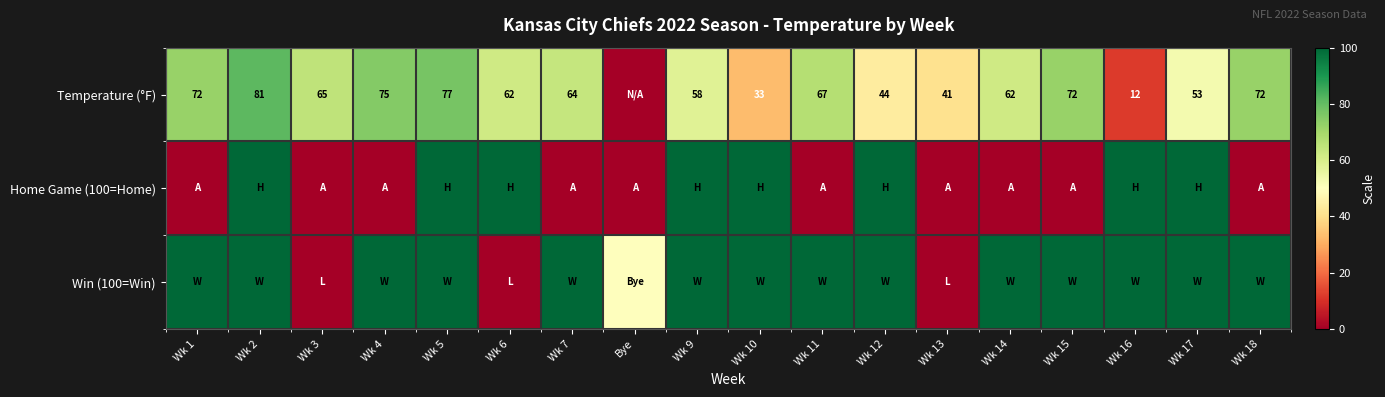

What is the difference between the Temperature (°F) values at Wk 1 and Wk 7?

8